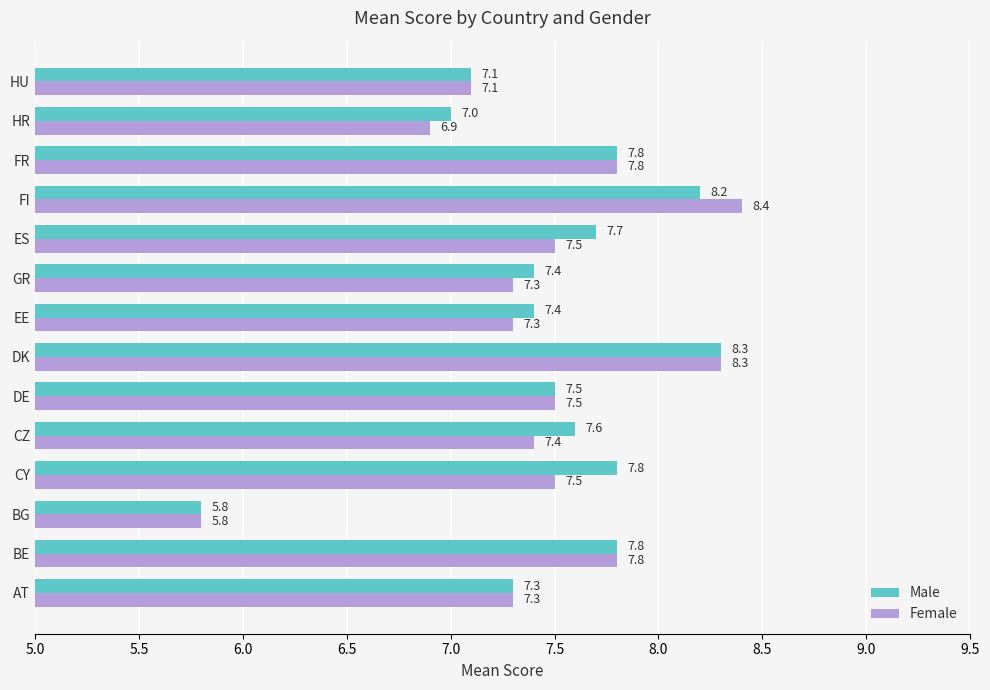

What is the sum of the Female values at HR and HU?

14.0